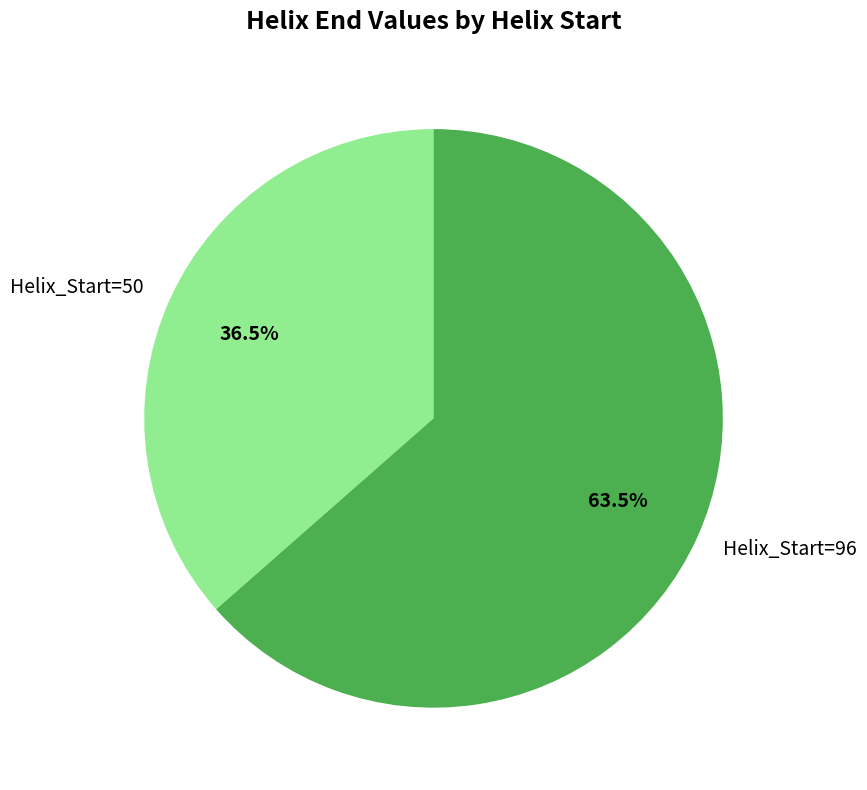

What is the ratio of the value at Helix_Start=50 to the value at Helix_Start=96?

0.6